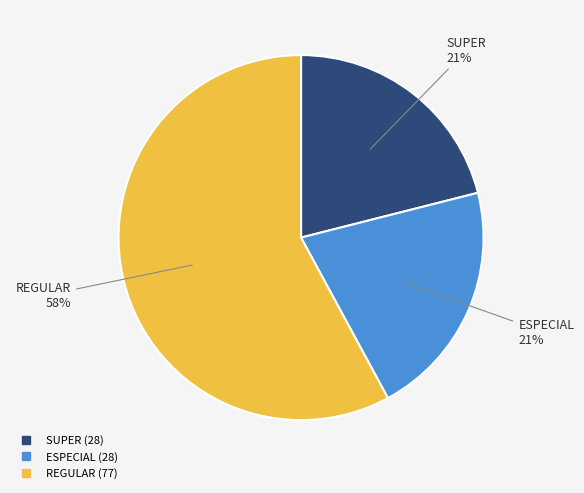

To the nearest percent, what is the difference between the largest and smallest slice percentages?

37%